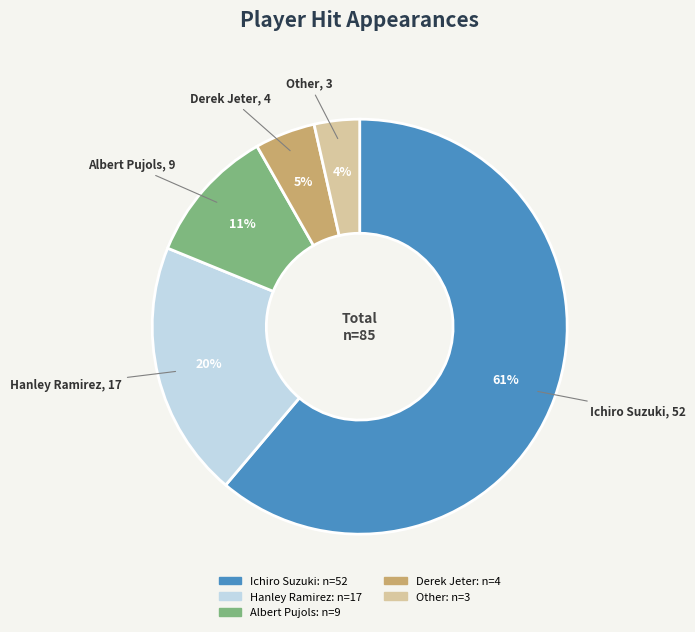

Count the number of slices in the pie.

5